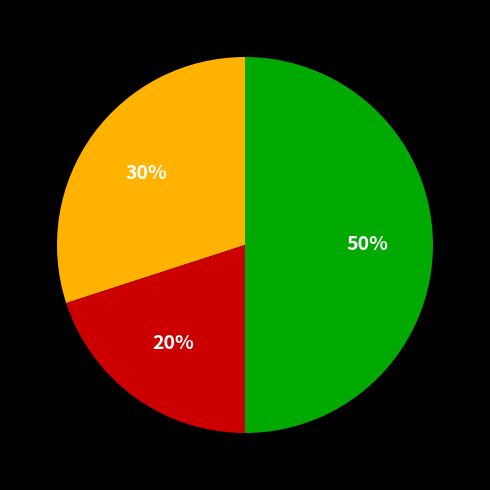

Count the number of slices in the pie.

3